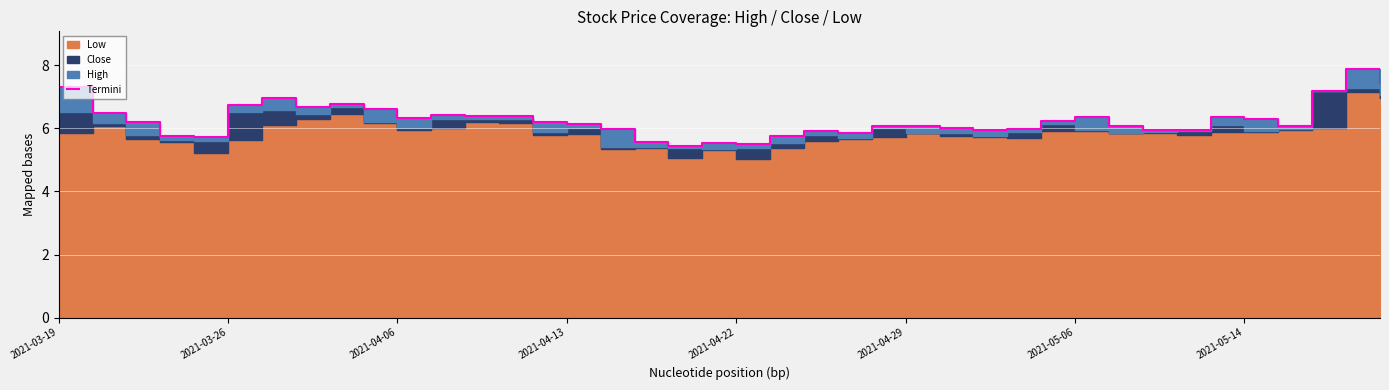

At which category does the chart reach its minimum across all series?

18